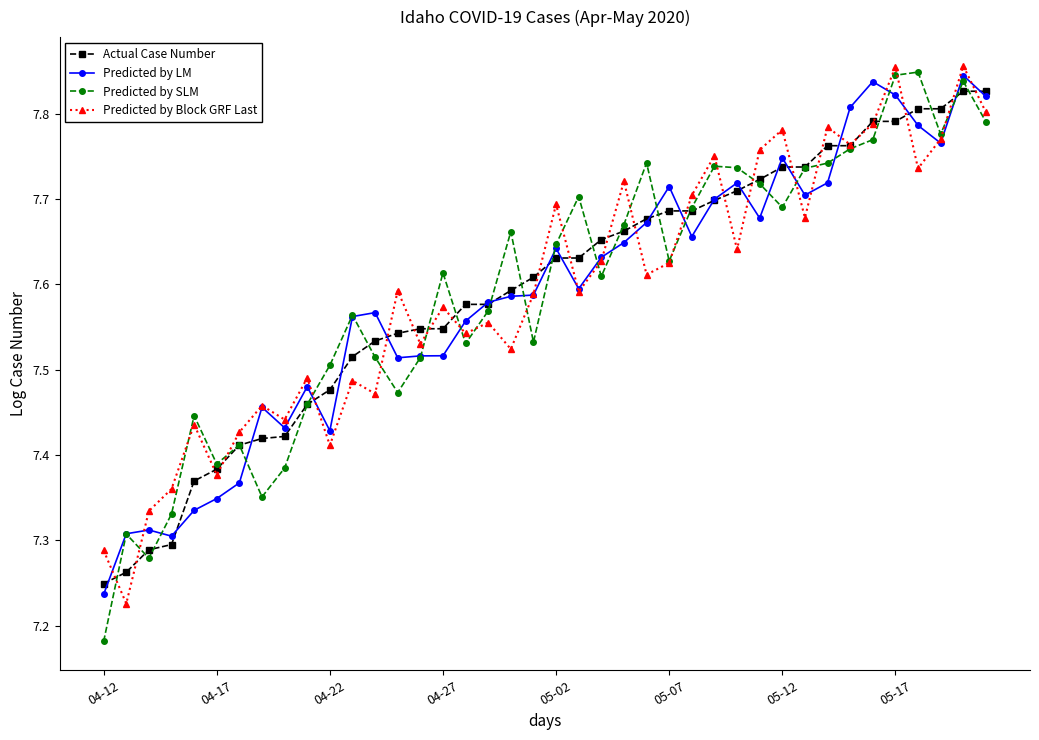

Count the Actual Case Number values in the range 7 to 8.

40